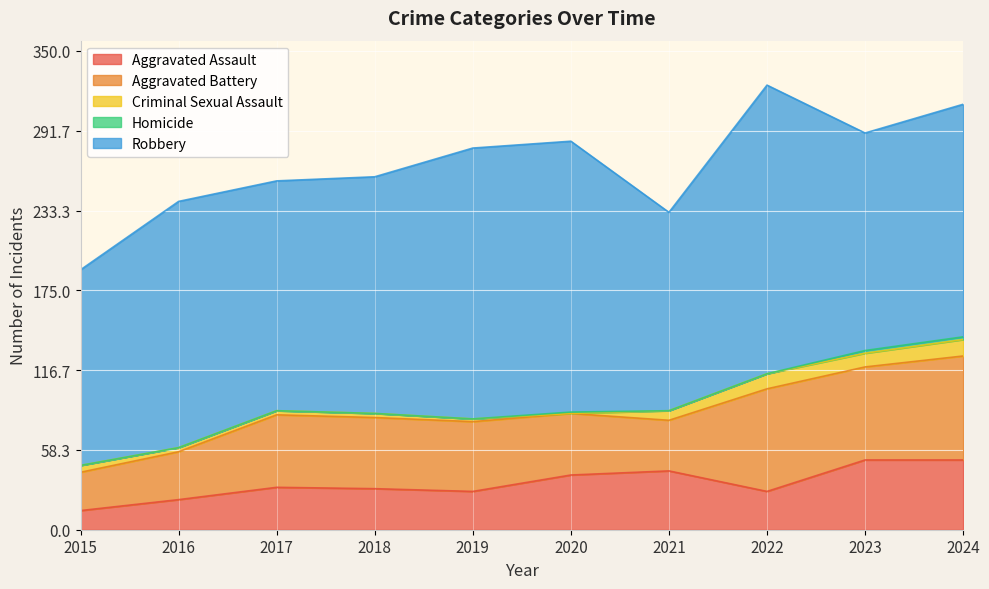

Which category has the lowest value in the Aggravated Assault series?

2015